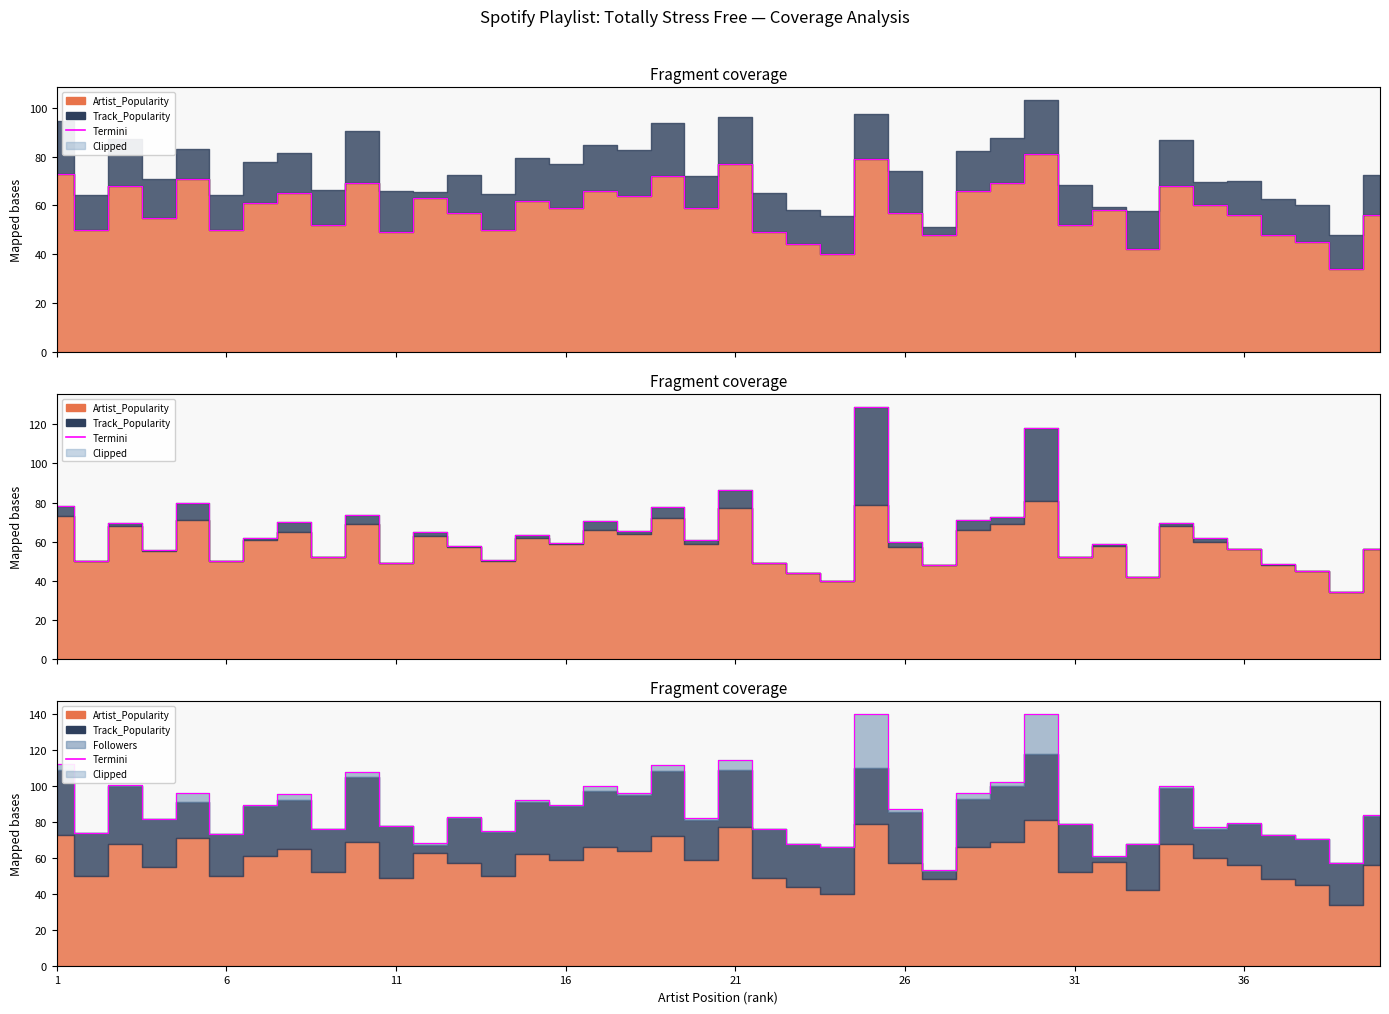

What is the average value?

86.9